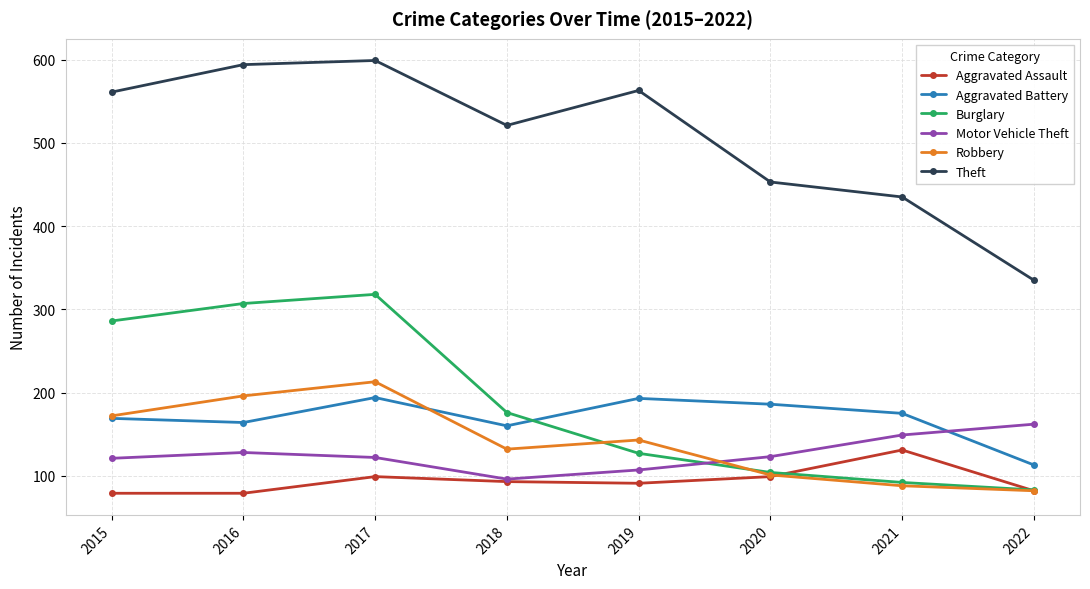

What is the difference between the maximum and minimum values in the Aggravated Assault series?

52